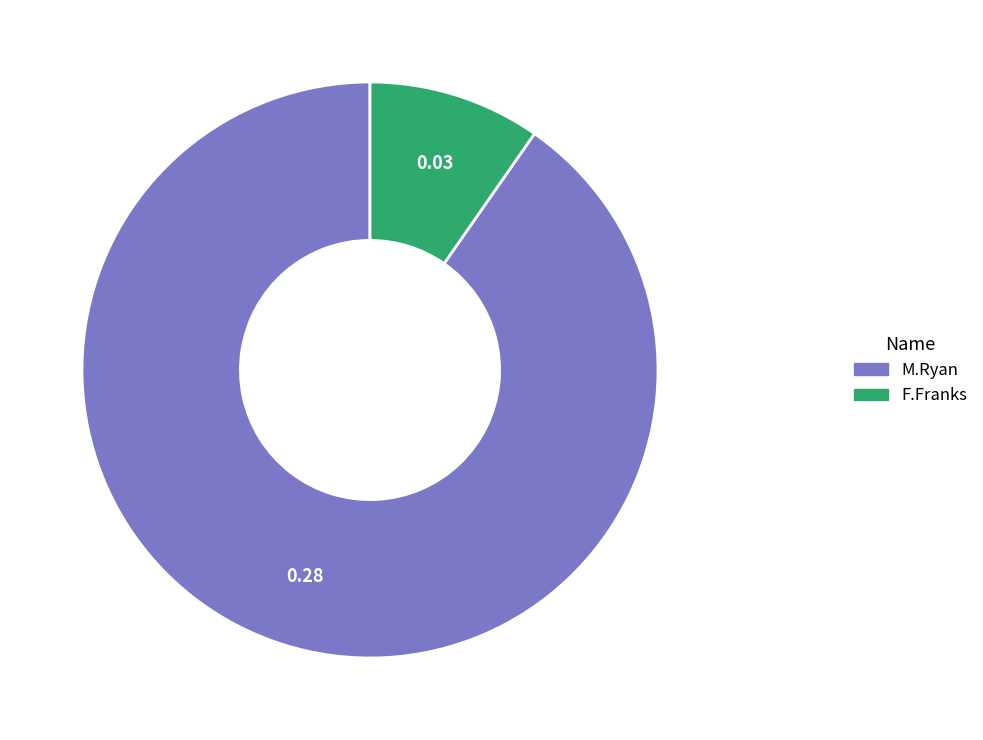

Which category has the biggest portion of the pie?

M.Ryan